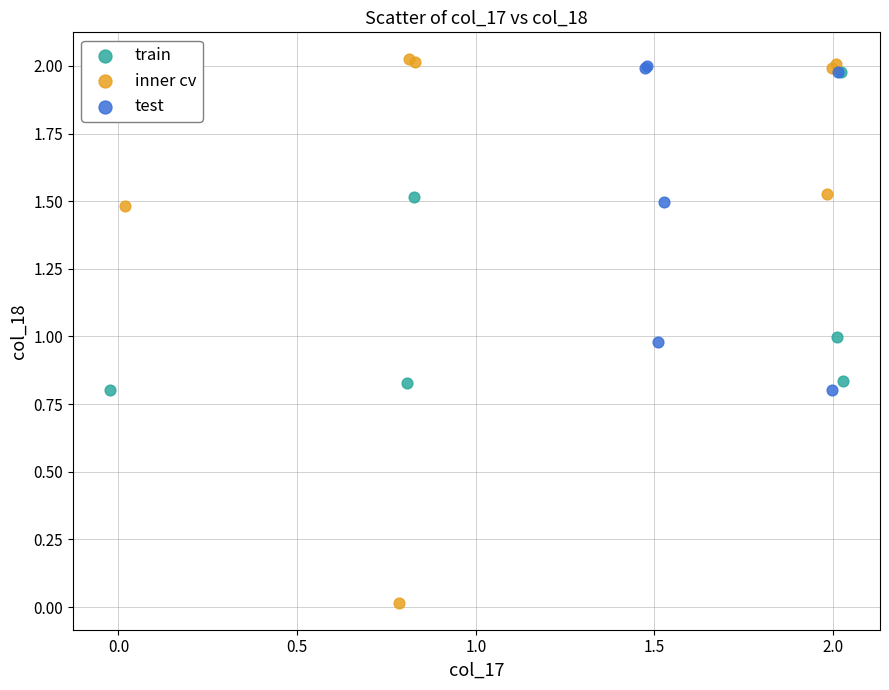

Which series reaches the maximum Y coordinate?

inner cv